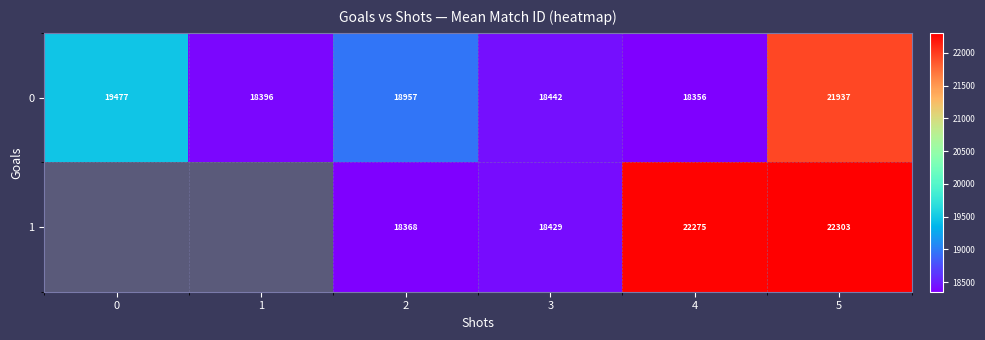

Is it true that 1 equals 29594.1 at 2?

False